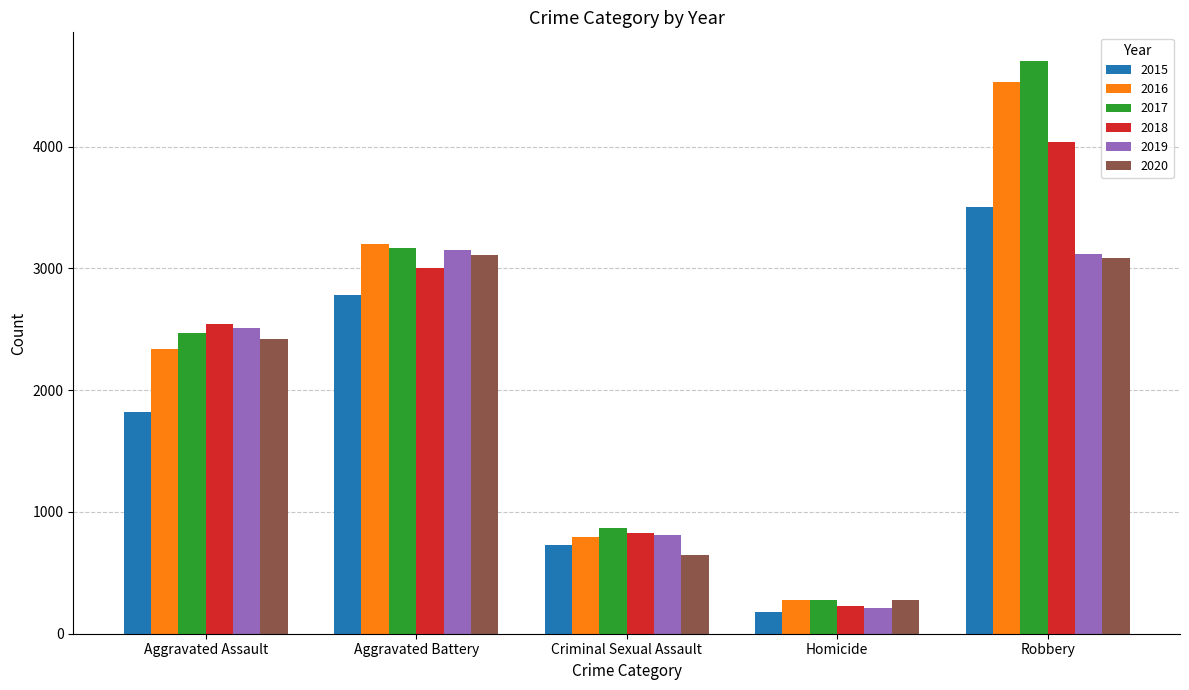

The 2016 series shows 794 at Criminal Sexual Assault. True or false?

True